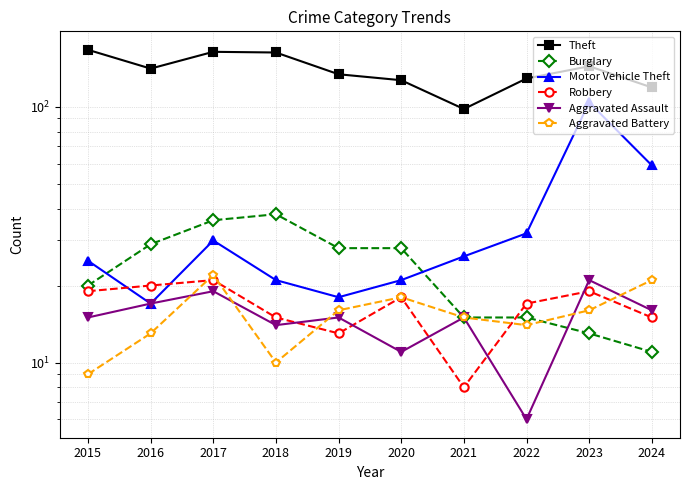

True or false: Aggravated Assault and Theft cross at least once.

False